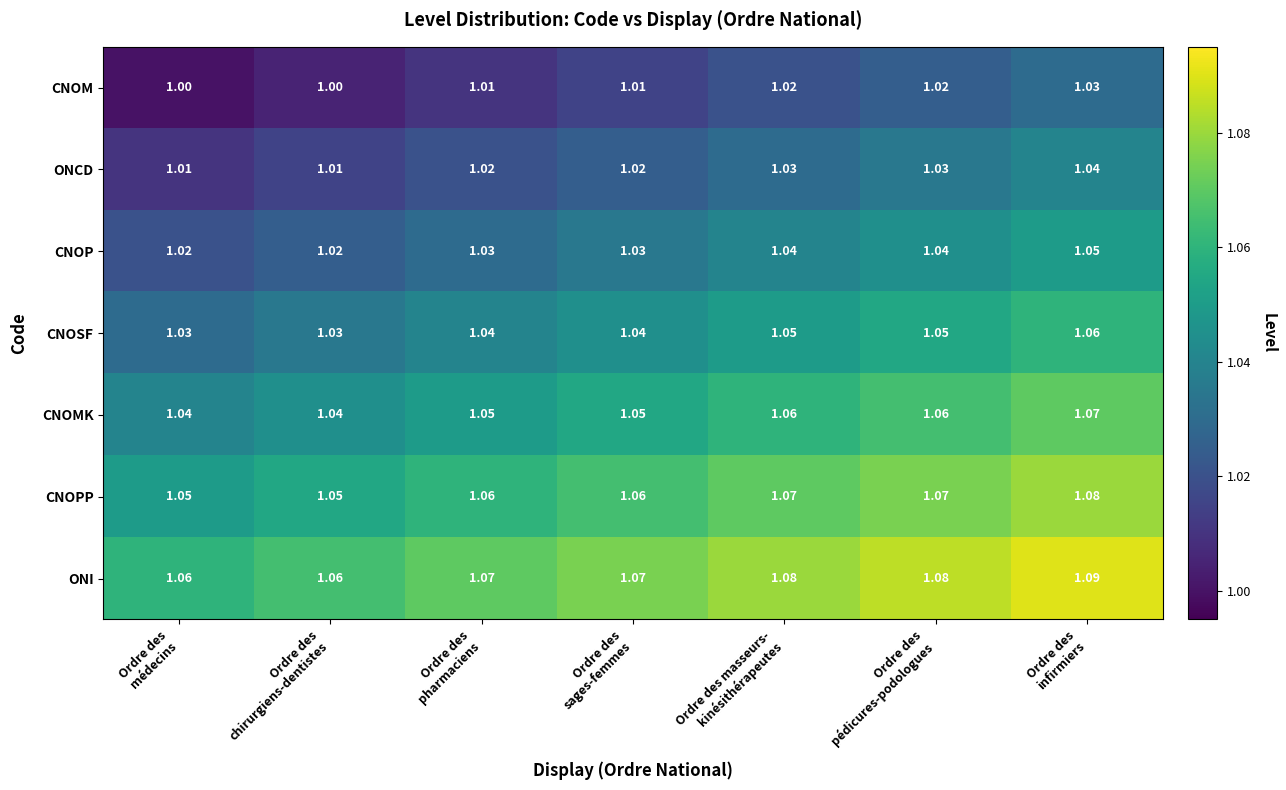

What is the total value across all series at Ordre des
infirmiers?

7.4